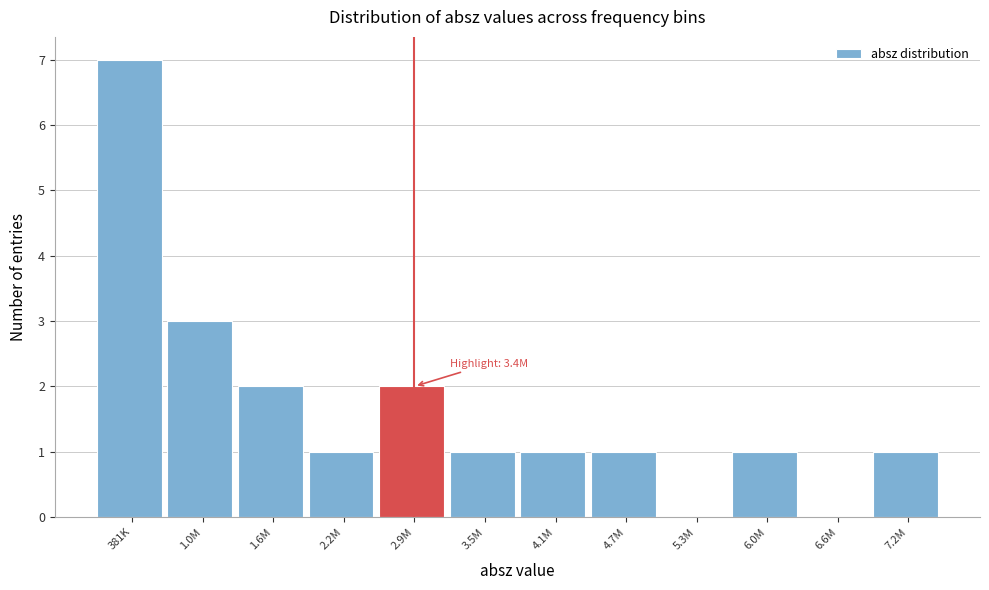

Reading left to right, list all the values displayed in this chart.

381K=7	1.0M=3	1.6M=2	2.2M=1	2.9M=2	3.5M=1	4.1M=1	4.7M=1	5.3M=0	6.0M=1	6.6M=0	7.2M=1